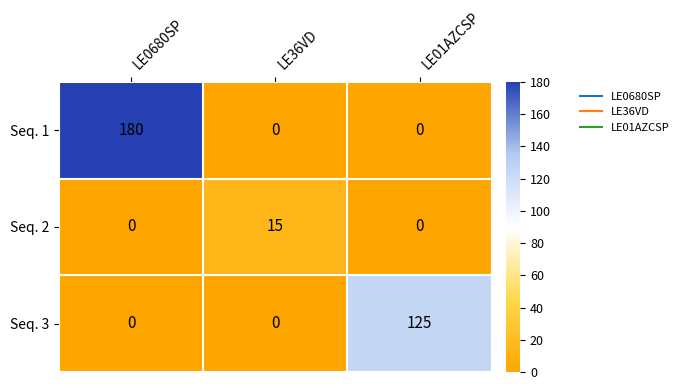

Rank the series by their maximum value, from highest to lowest.

Seq. 1, Seq. 3, Seq. 2